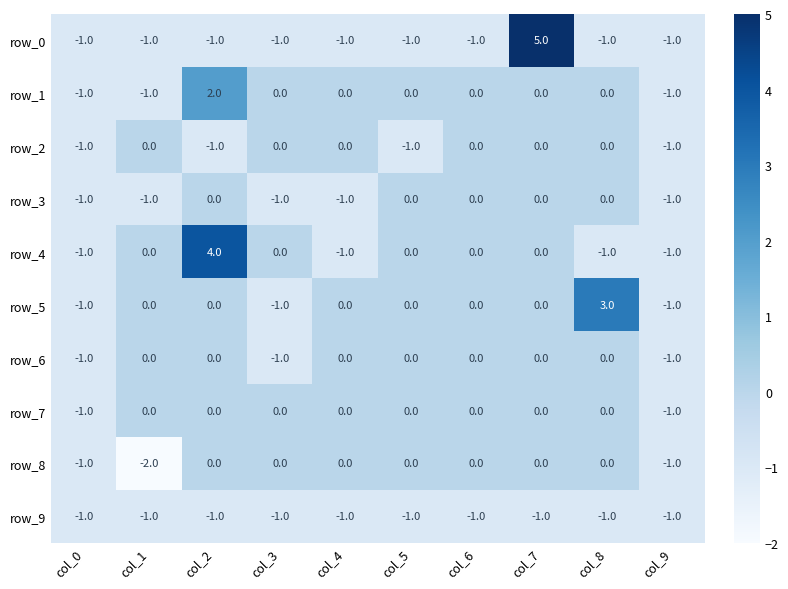

Reading left to right, transcribe all the data shown in this chart.

row_0: -1	-1	-1	-1	-1	-1	-1	5	-1	-1
row_1: -1	-1	2	0	0	0	0	0	0	-1
row_2: -1	0	-1	0	0	-1	0	0	0	-1
row_3: -1	-1	0	-1	-1	0	0	0	0	-1
row_4: -1	0	4	0	-1	0	0	0	-1	-1
row_5: -1	0	0	-1	0	0	0	0	3	-1
row_6: -1	0	0	-1	0	0	0	0	0	-1
row_7: -1	0	0	0	0	0	0	0	0	-1
row_8: -1	-2	0	0	0	0	0	0	0	-1
row_9: -1	-1	-1	-1	-1	-1	-1	-1	-1	-1